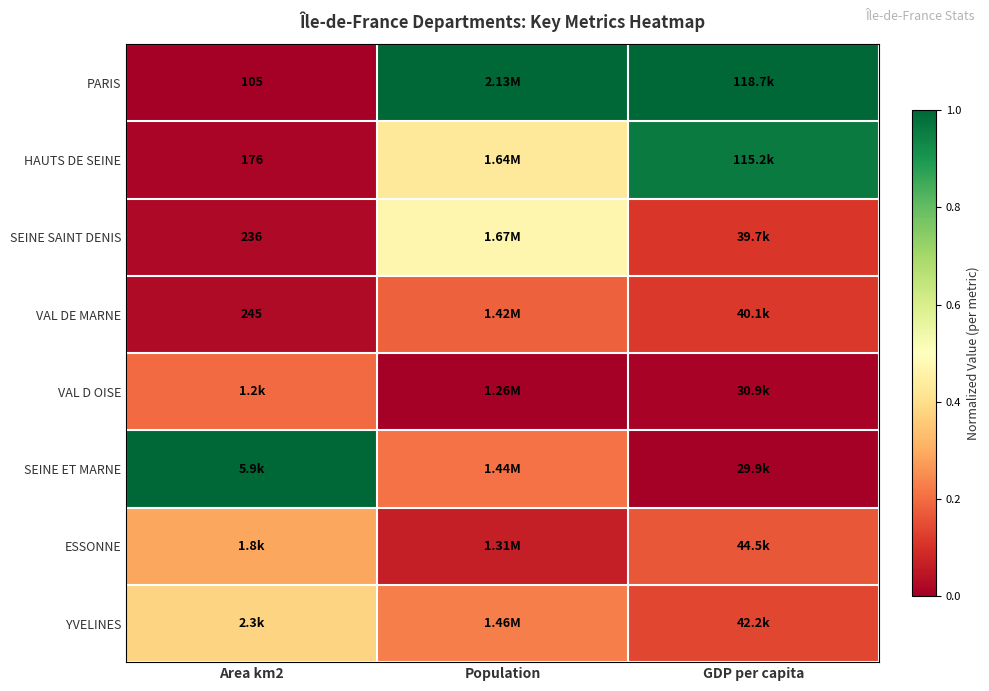

What is the spread (max minus min) of values at Population?

1.0